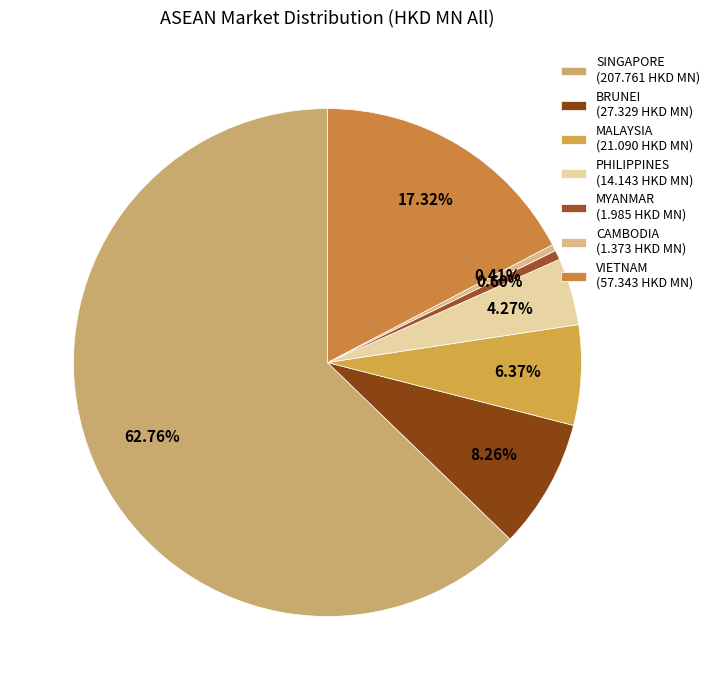

How many segments does this pie chart have?

7